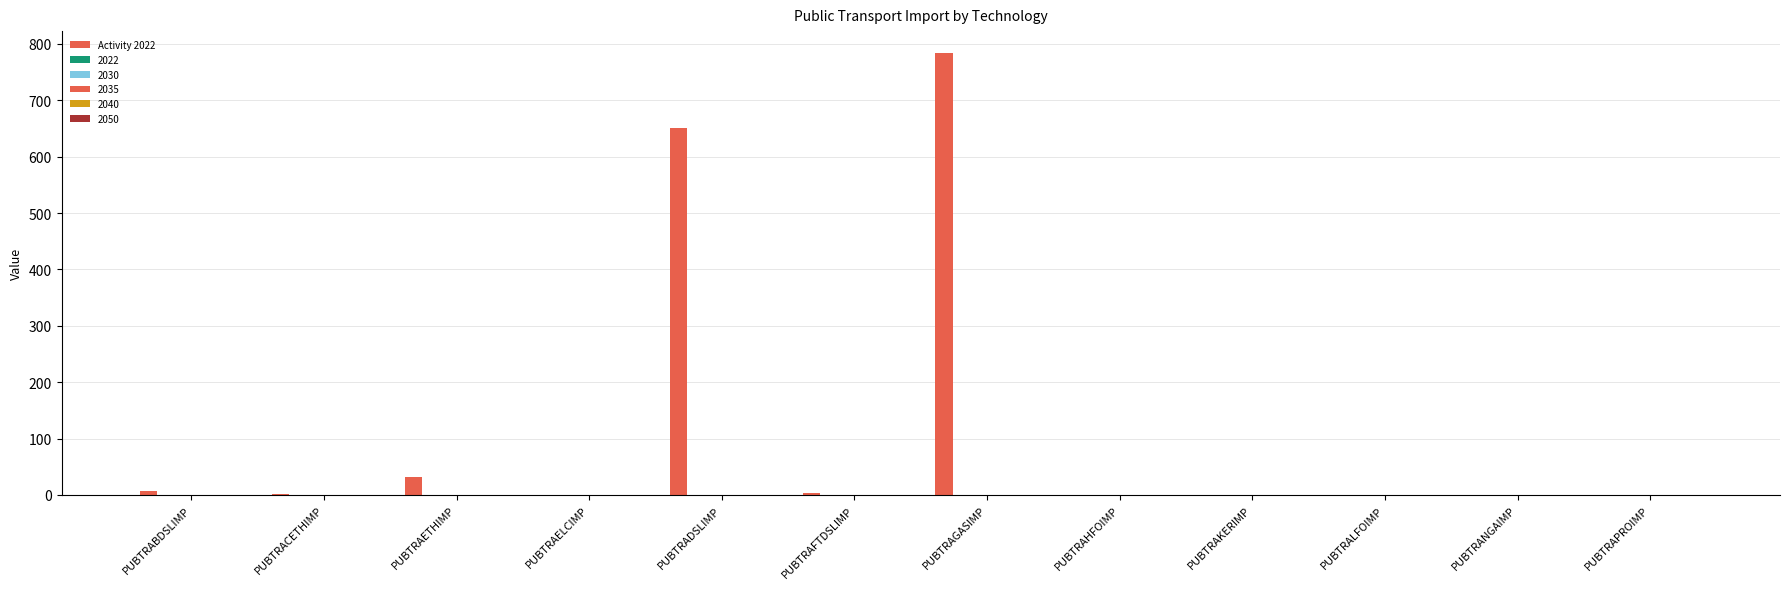

What is the maximum value shown in the chart?

783.7